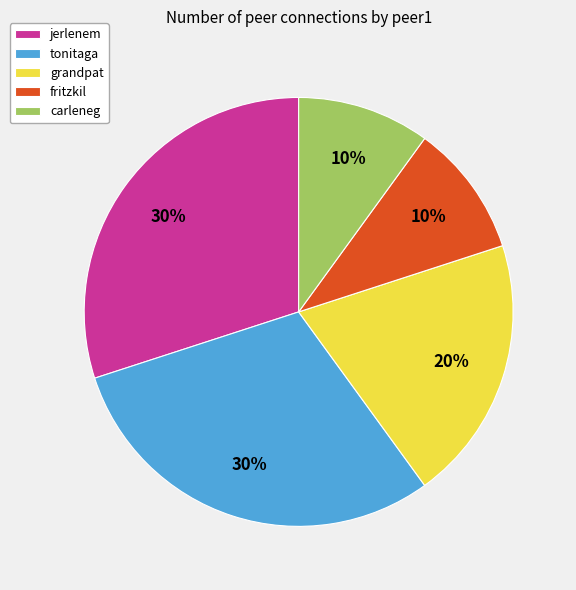

To the nearest percent, what is the difference between the tonitaga and carleneg slice percentages?

20%